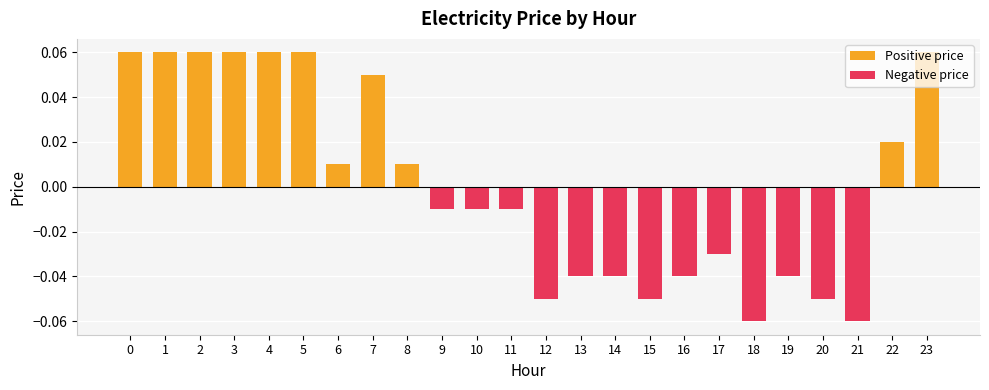

Is the value of Negative price at 9 greater than the value of Positive price at 21?

No